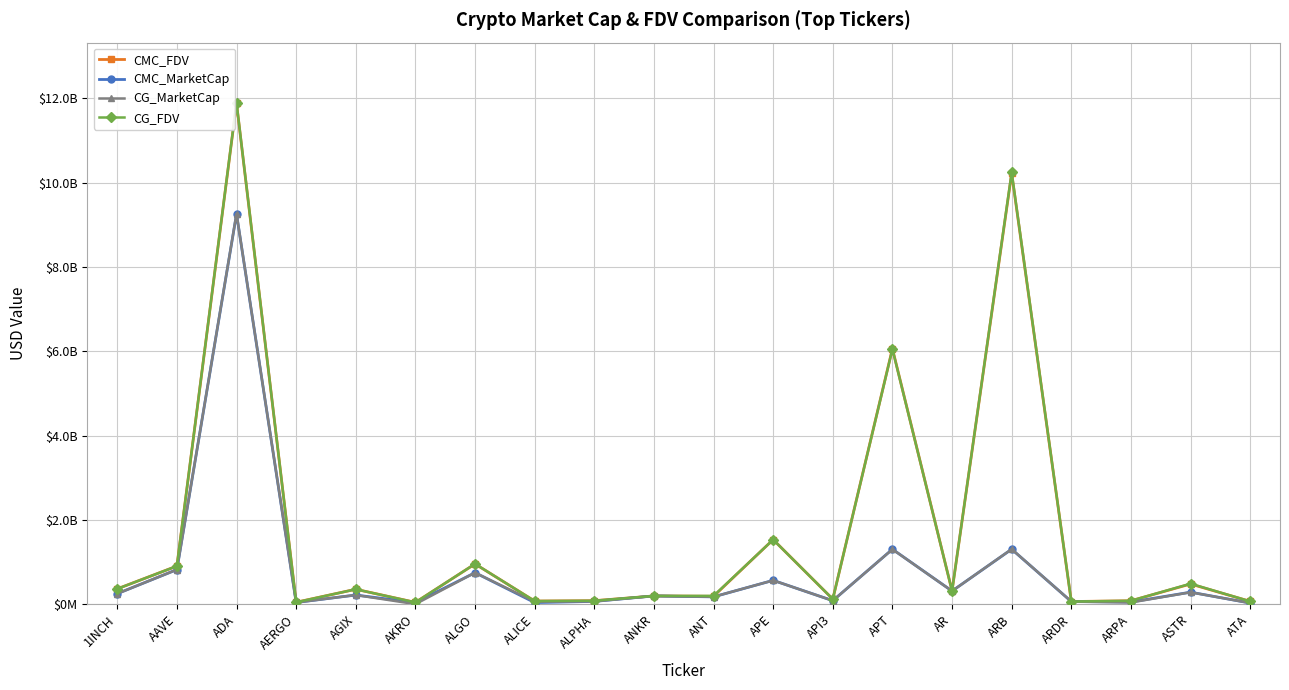

List the labels in order of CG_FDV value, largest first.

ADA, ARB, APT, APE, ALGO, AAVE, ASTR, 1INCH, AGIX, AR, ANT, ANKR, API3, ALPHA, ARPA, ALICE, ATA, ARDR, AERGO, AKRO